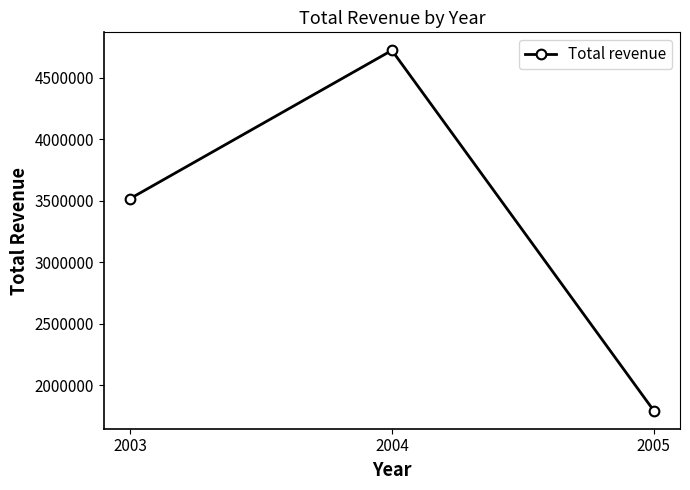

What is the average value?

3344209.6